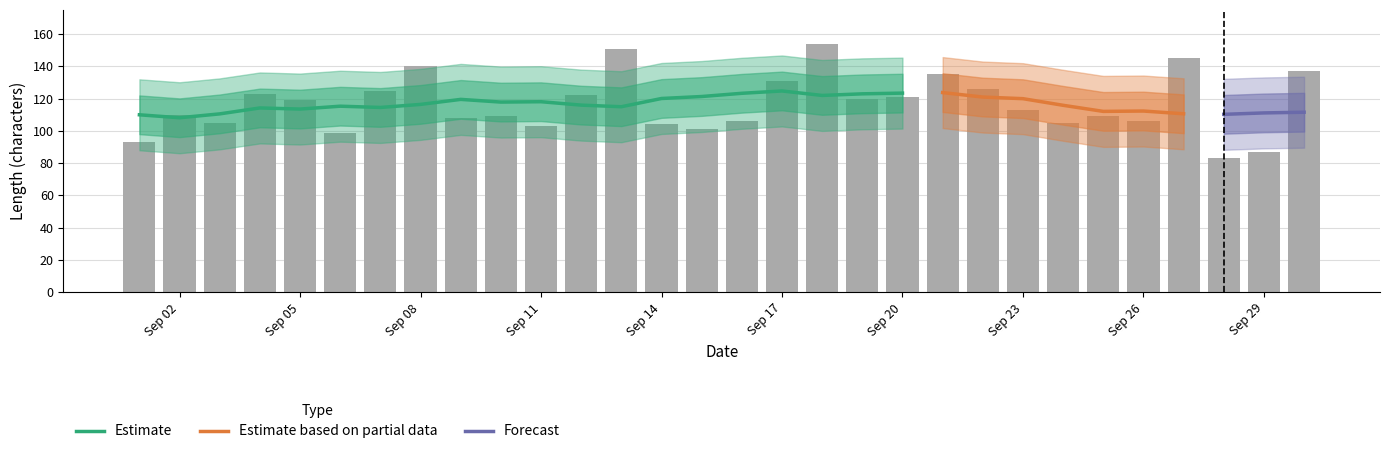

The chart shows a value of 120 at 2016-09-19. True or false?

True